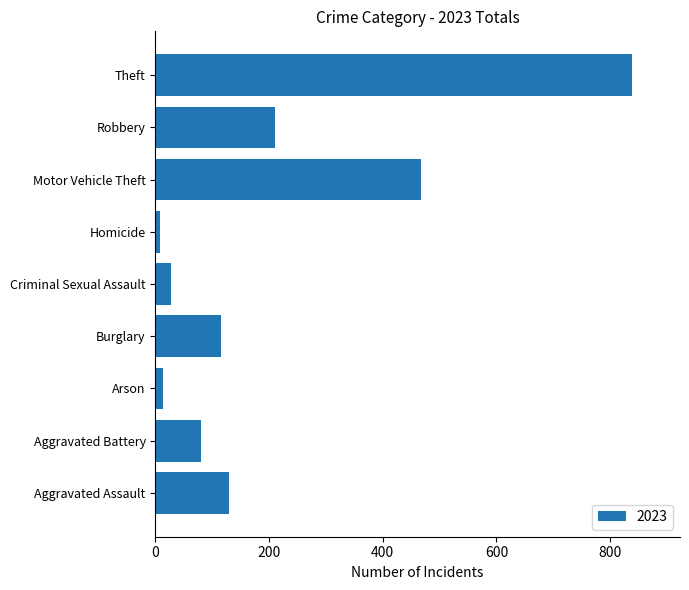

What is the change in value from Aggravated Battery to Motor Vehicle Theft?

+387